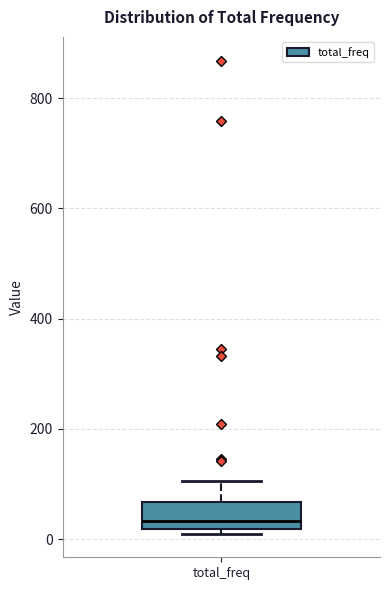

Where is the lower edge of the box for total_freq on the y-axis? The values are not printed on the chart, so give them approximately, as read against the axis.

20